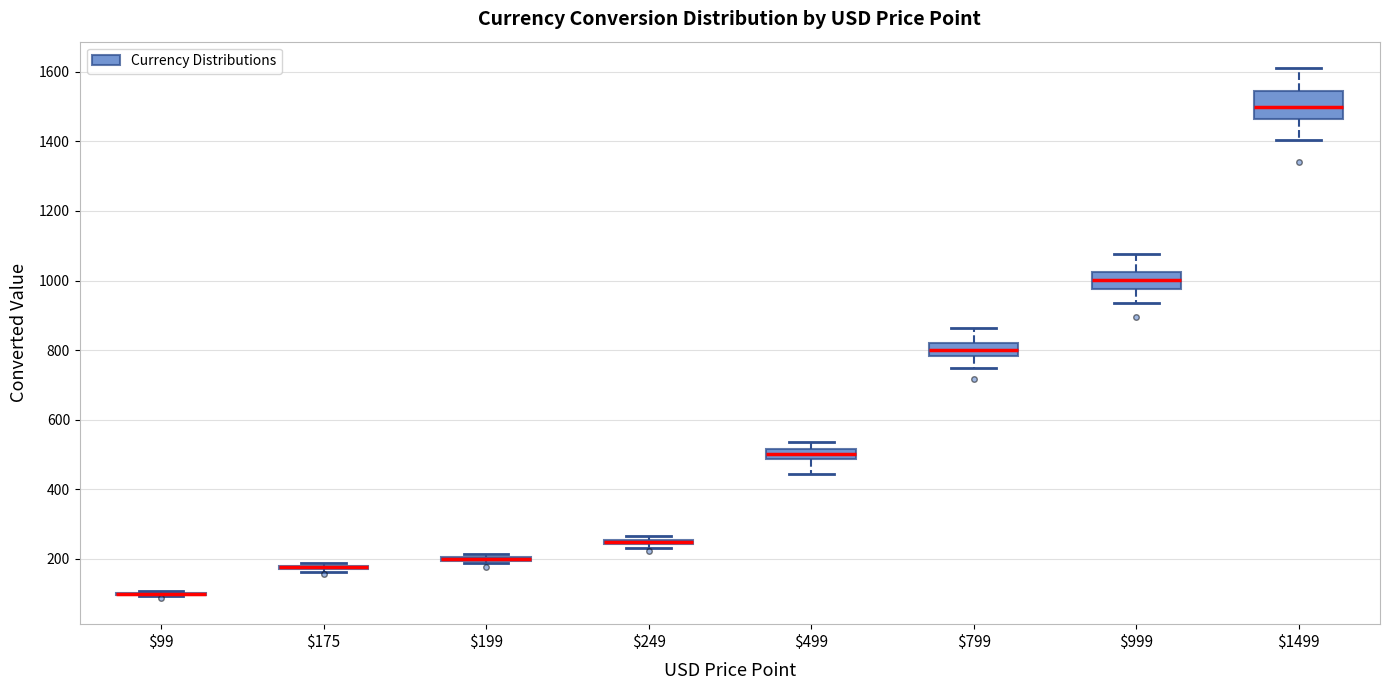

Where does the median line of the box at x = $999 sit on the y-axis? The values are not printed on the chart, so give them approximately, as read against the axis.

1000